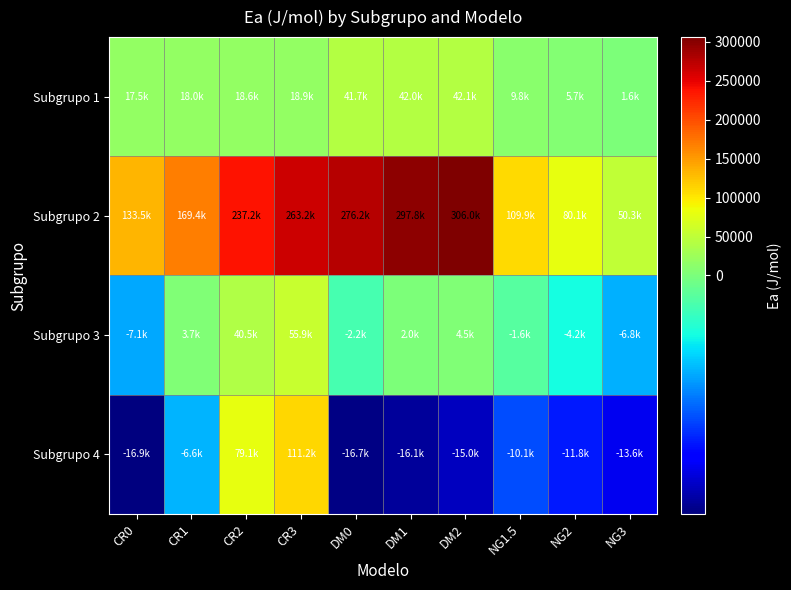

List the series in order of their peak value, lowest first.

Subgrupo 1, Subgrupo 3, Subgrupo 4, Subgrupo 2